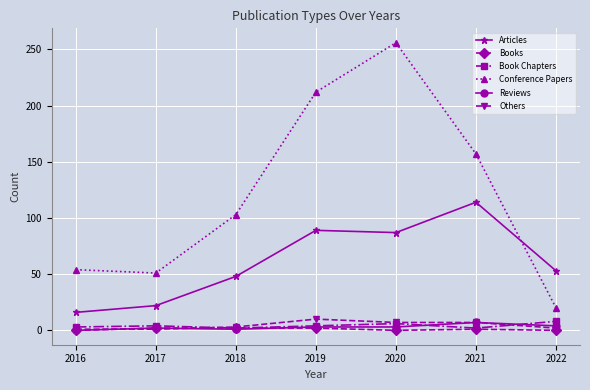

Is it true that Articles equals 83 at 2018?

False